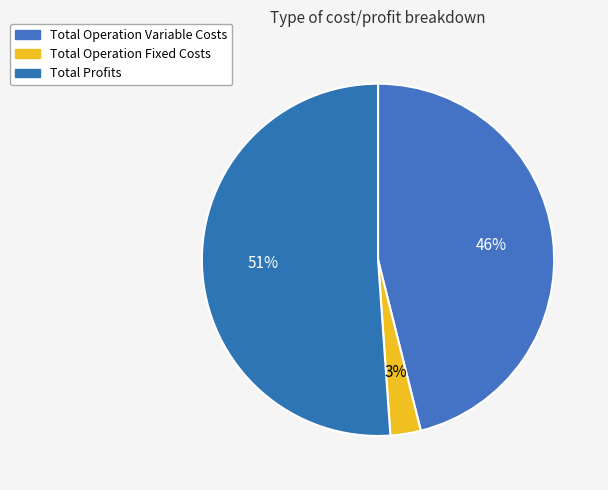

To the nearest percent, what percentage of the pie is Total Operation Variable Costs?

46%